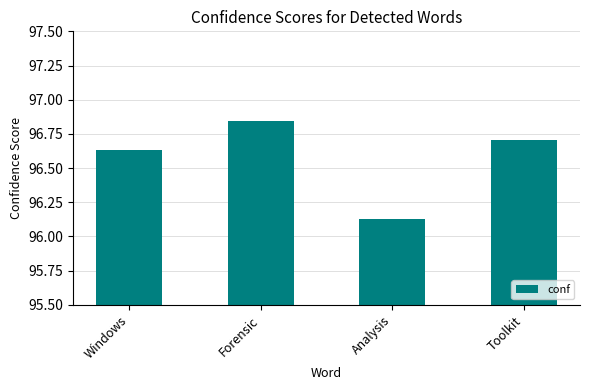

What is the sum of all values?

386.3